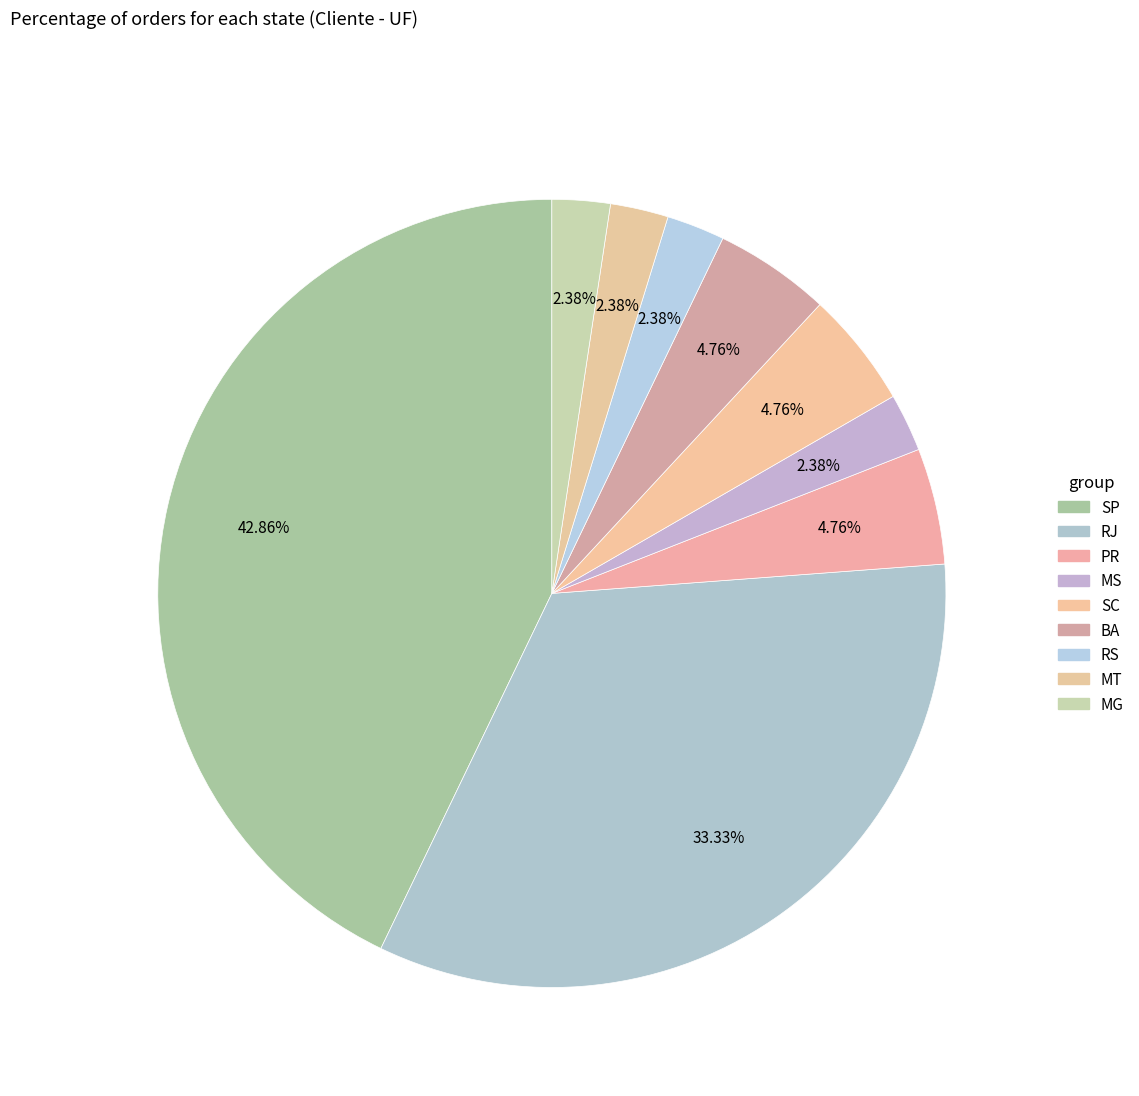

Count the number of slices in the pie.

9